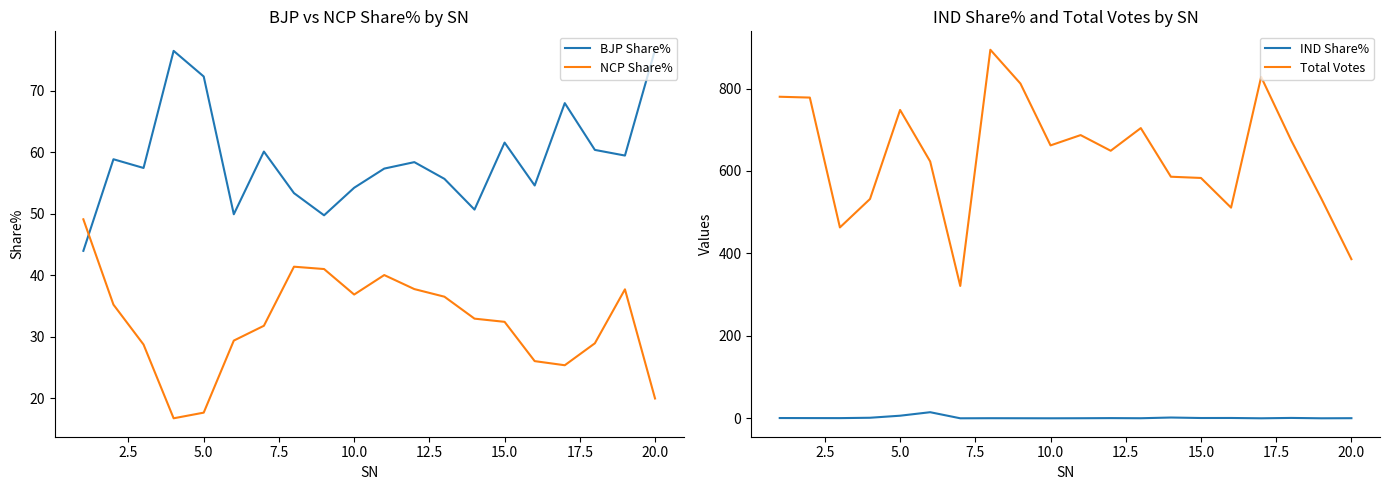

True or false: Total Votes and IND Share% cross at least once.

False